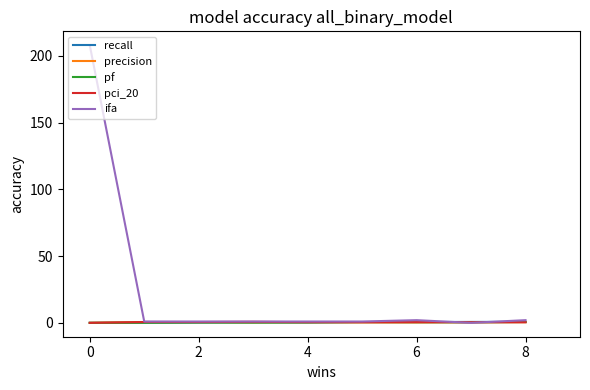

In ifa, how many points are higher than both neighbors (excluding endpoints)?

1